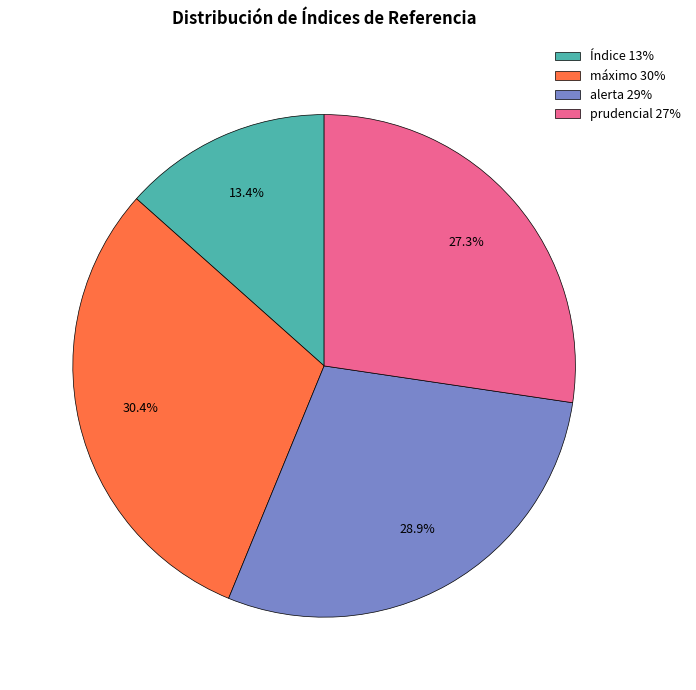

Does Índice represent more than half of the total?

No